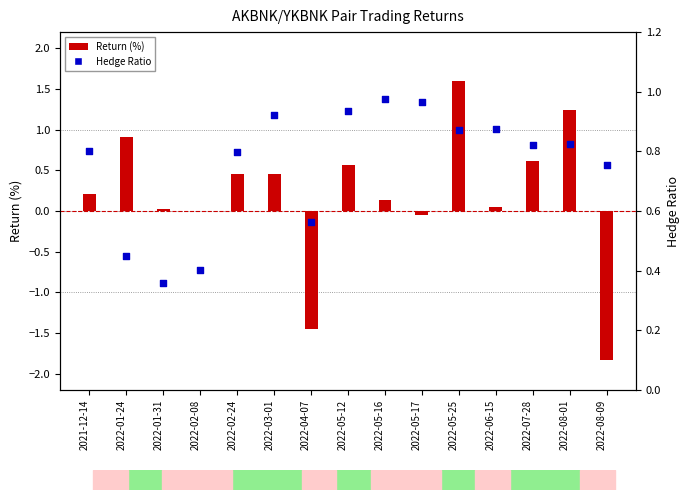

What is the total value across all series at 2022-08-09?

-1.1